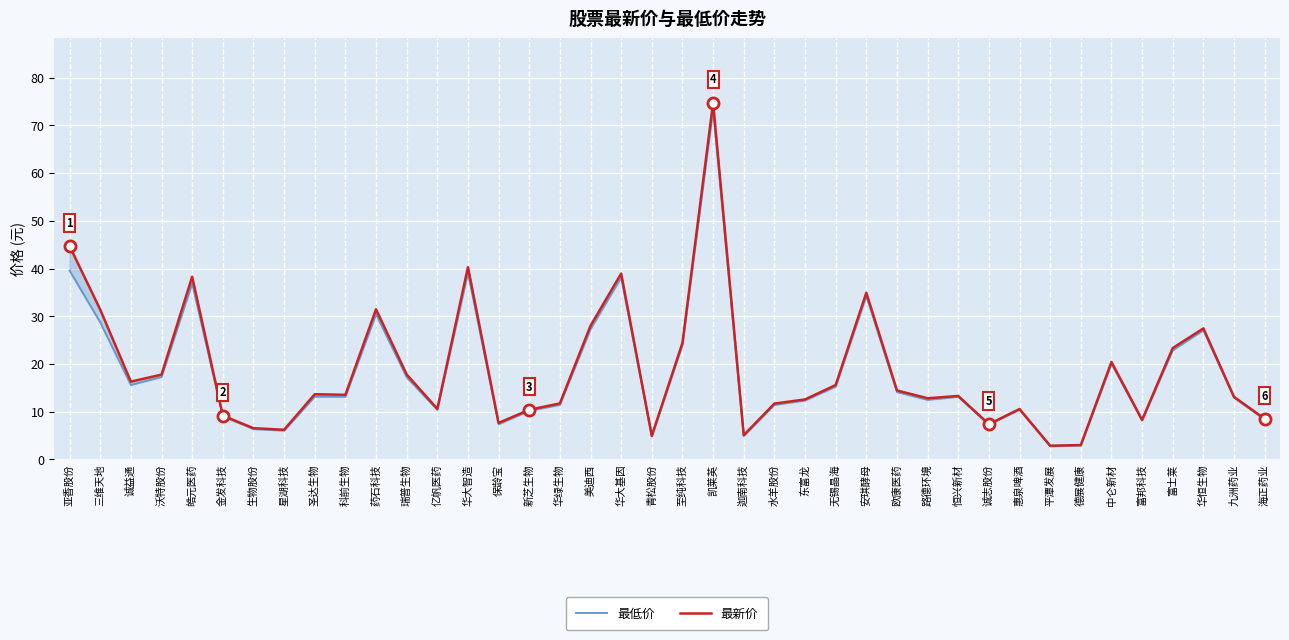

True or false: 最新价 has more than 1 points higher than both neighbors.

True